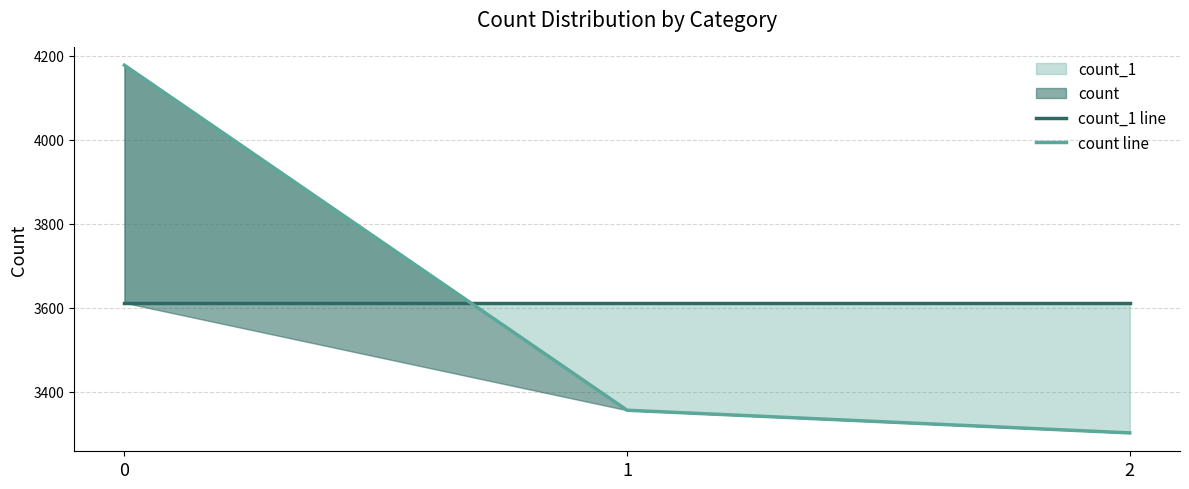

What is the value of the count_1 line point at the 1st from the left?

3612